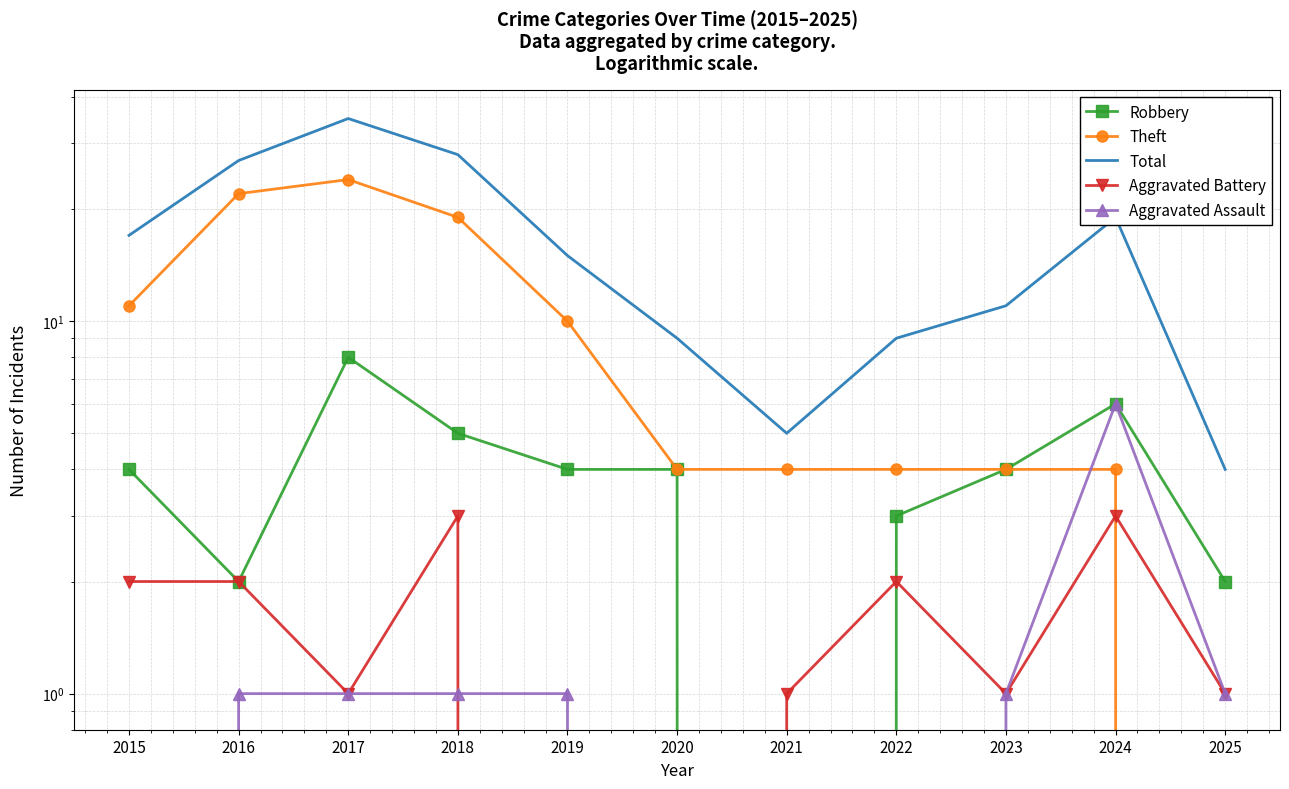

At which category does the chart reach its peak across all series?

2017